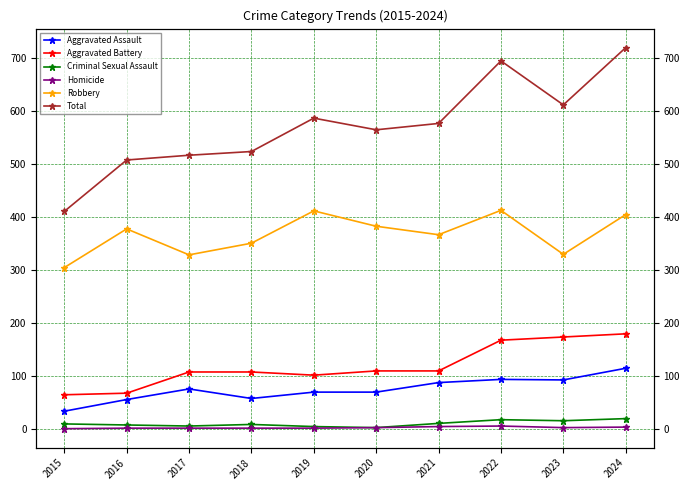

At which category does Robbery reach its first local peak?

2016